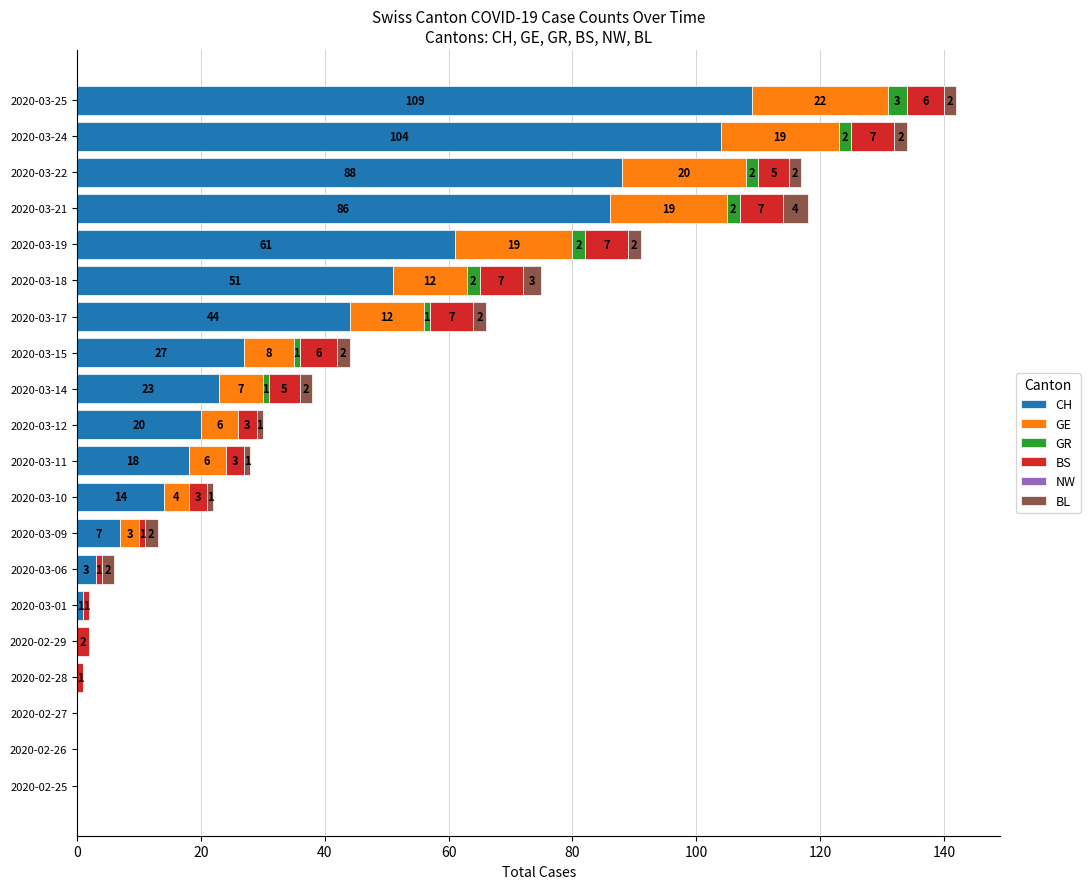

Which category has the highest value in the CH series?

2020-03-25